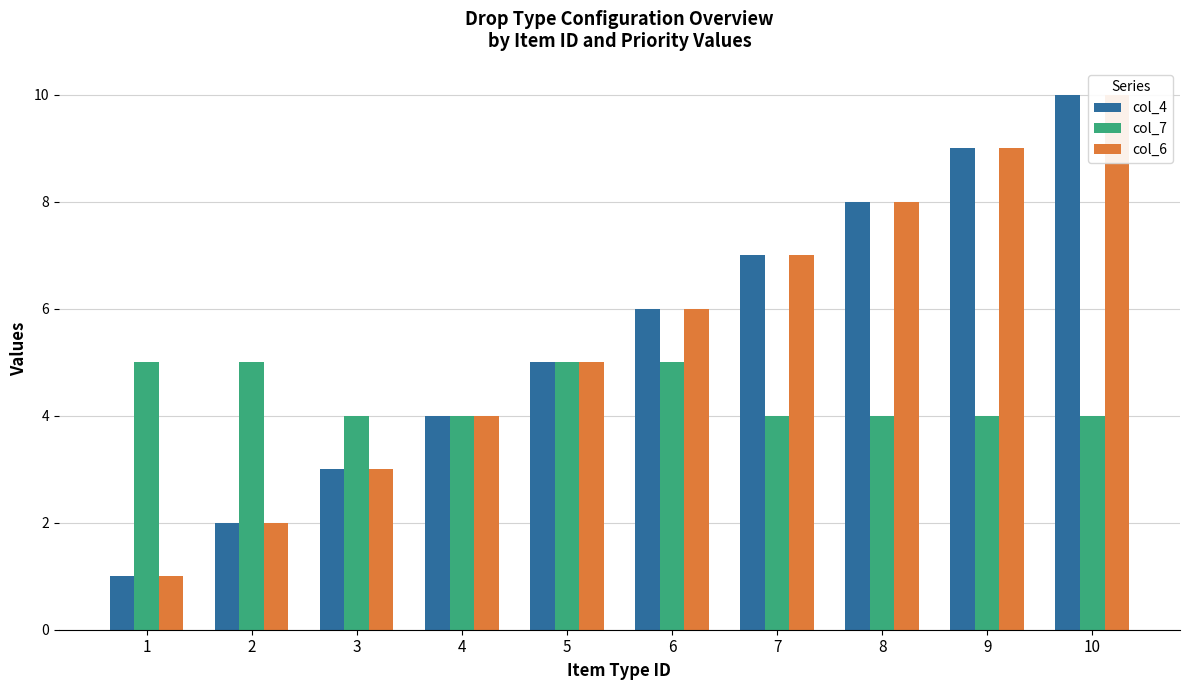

List the labels in order of col_7 value, smallest first.

3, 4, 7, 8, 9, 10, 1, 2, 5, 6